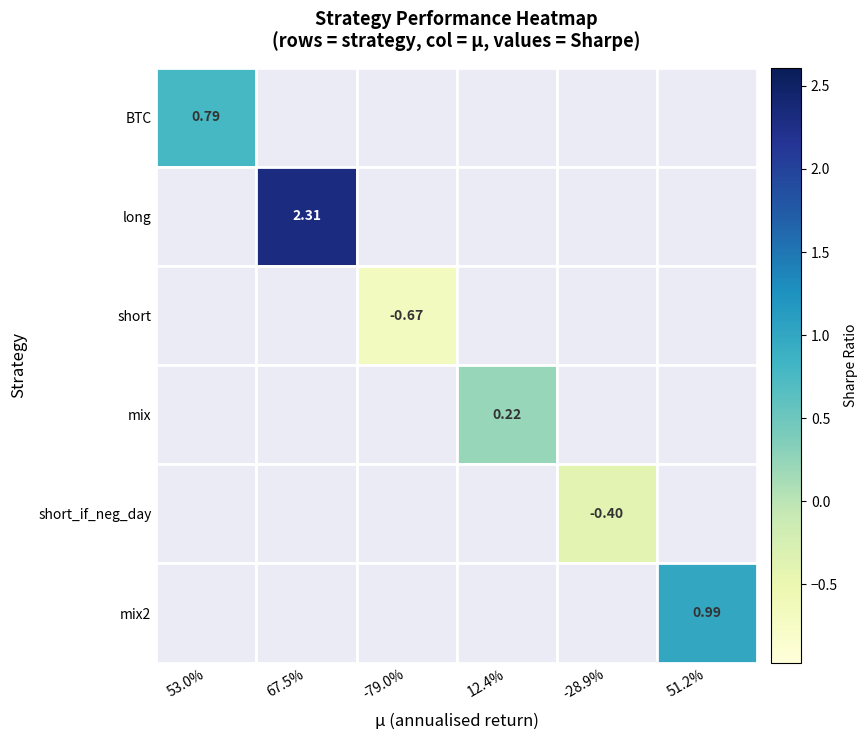

Is the value of long at 51.2% greater than the value of short at 67.5%?

No